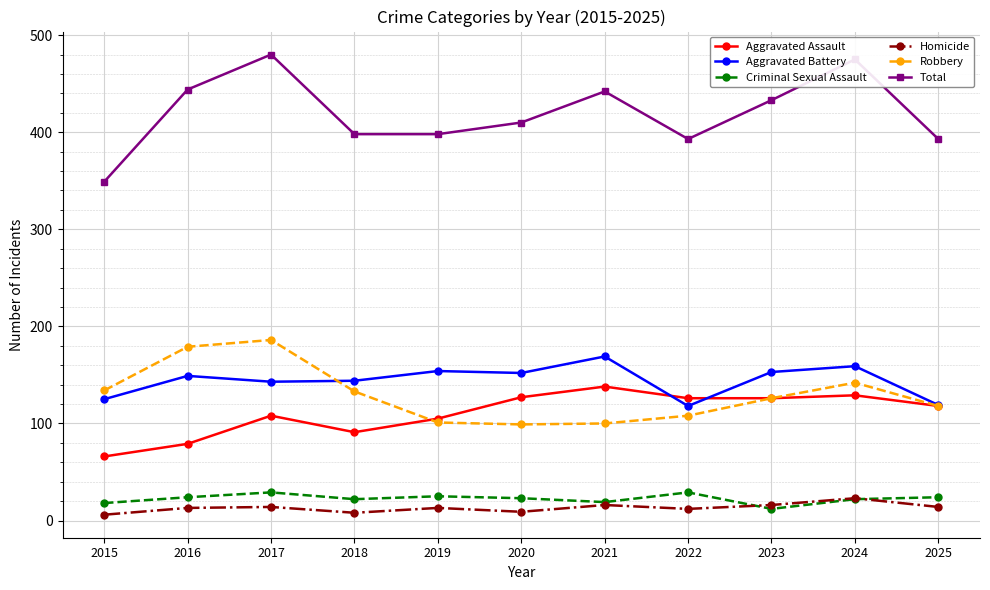

At how many categories does at least one series exceed 274?

11